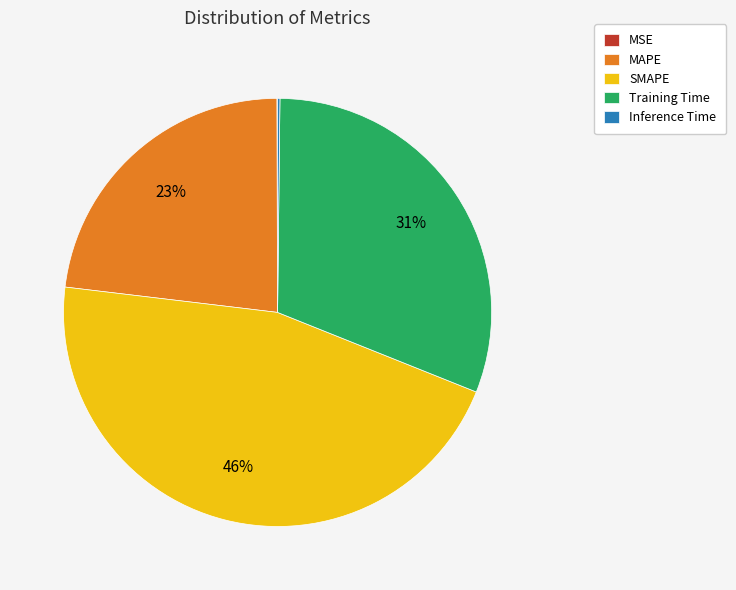

Which category has the biggest portion of the pie?

SMAPE